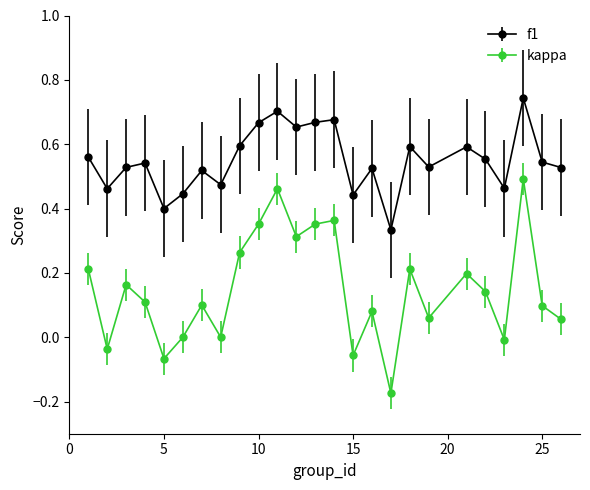

What are all the series names shown in the legend?

f1, kappa